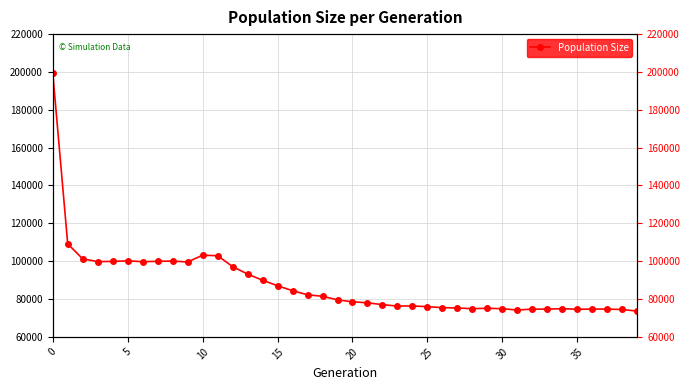

Which label corresponds to the smallest value in the chart?

39